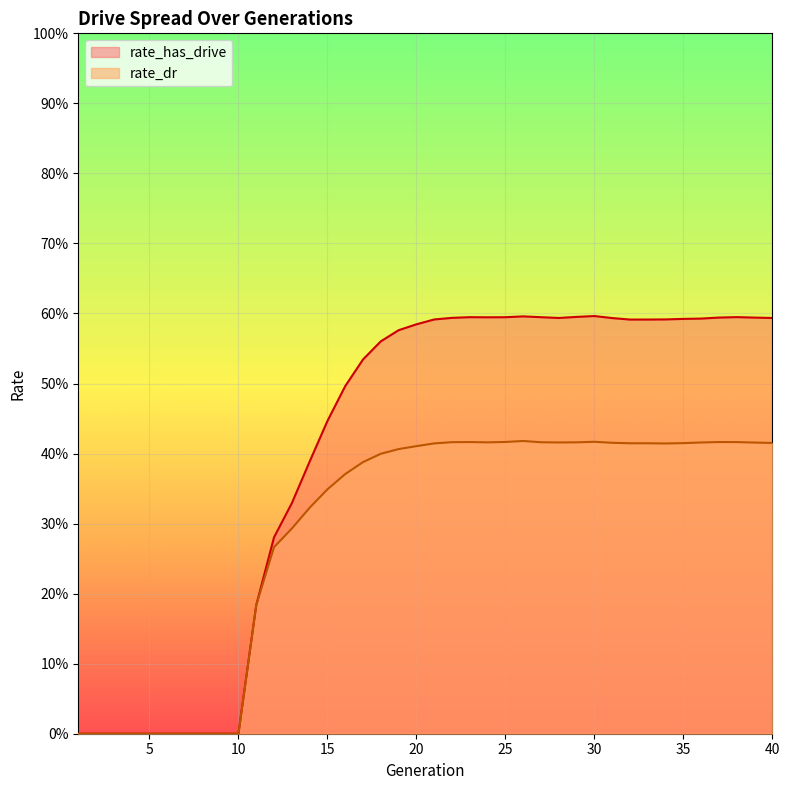

Which has a higher value, 18 or 14?

18